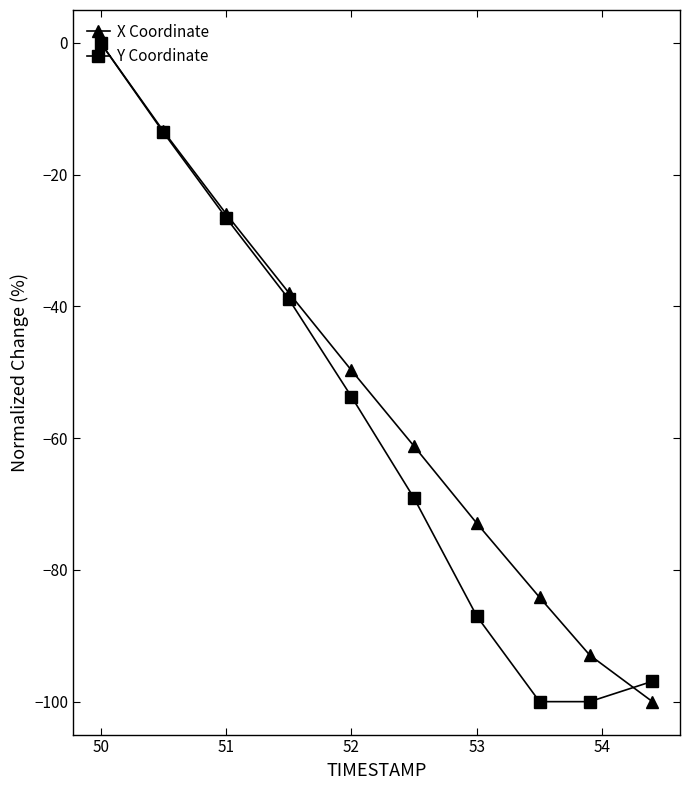

What is the minimum value for X Coordinate?

-100.0